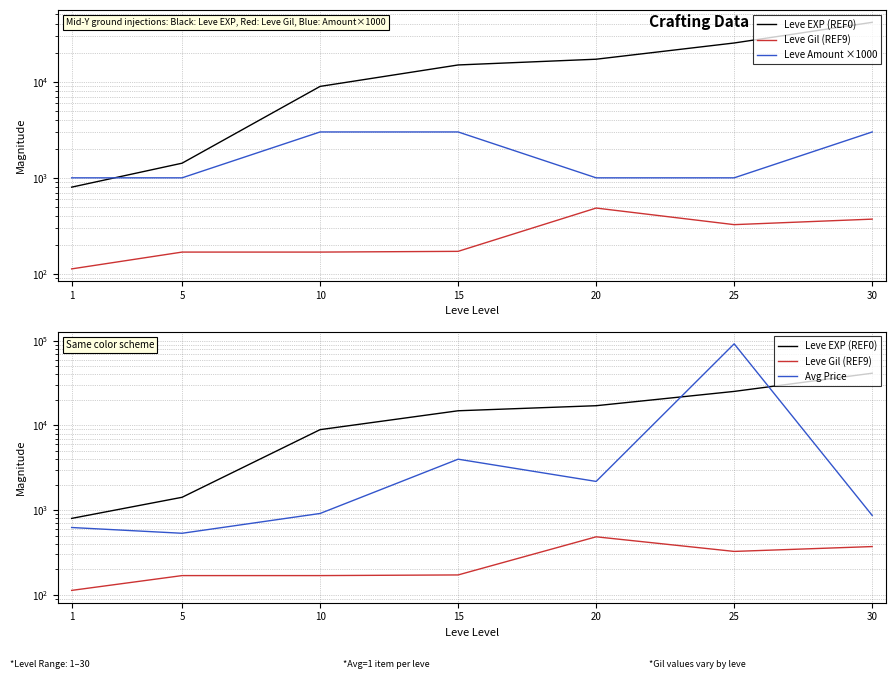

Which series has the largest total across all categories?

Leve EXP (REF0)